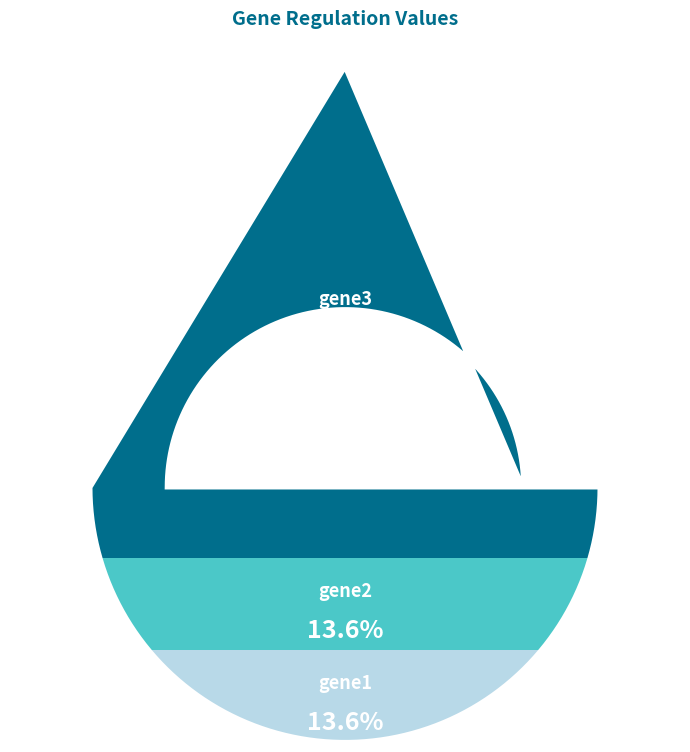

How many segments does this pie chart have?

3